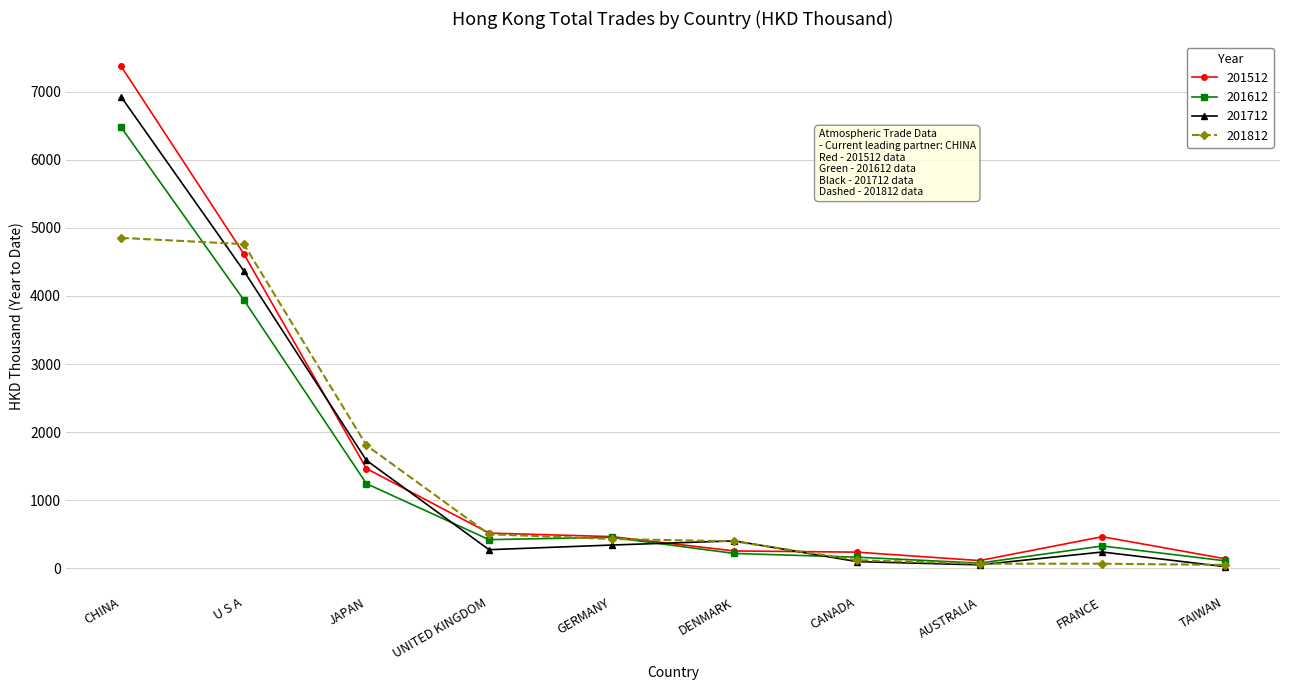

Rank the series by their maximum value, from lowest to highest.

201812, 201612, 201712, 201512